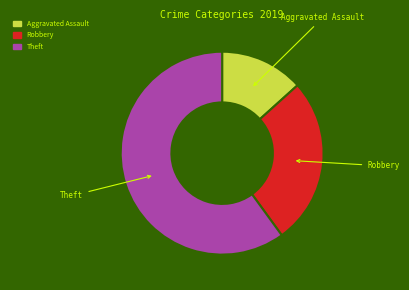

Does any single category account for the majority?

Yes